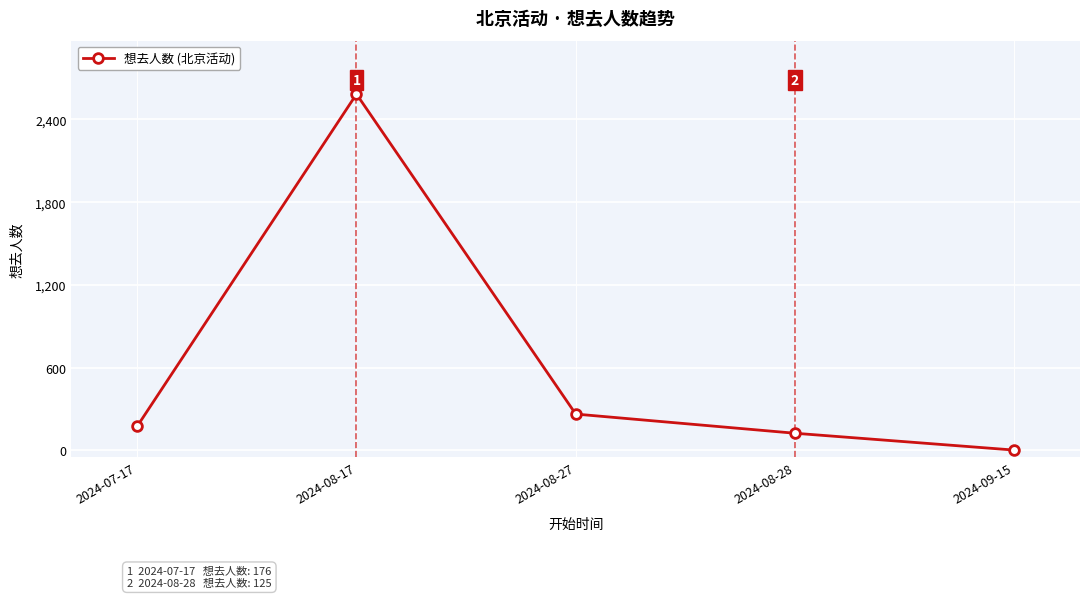

What is the minimum value shown in the chart?

3